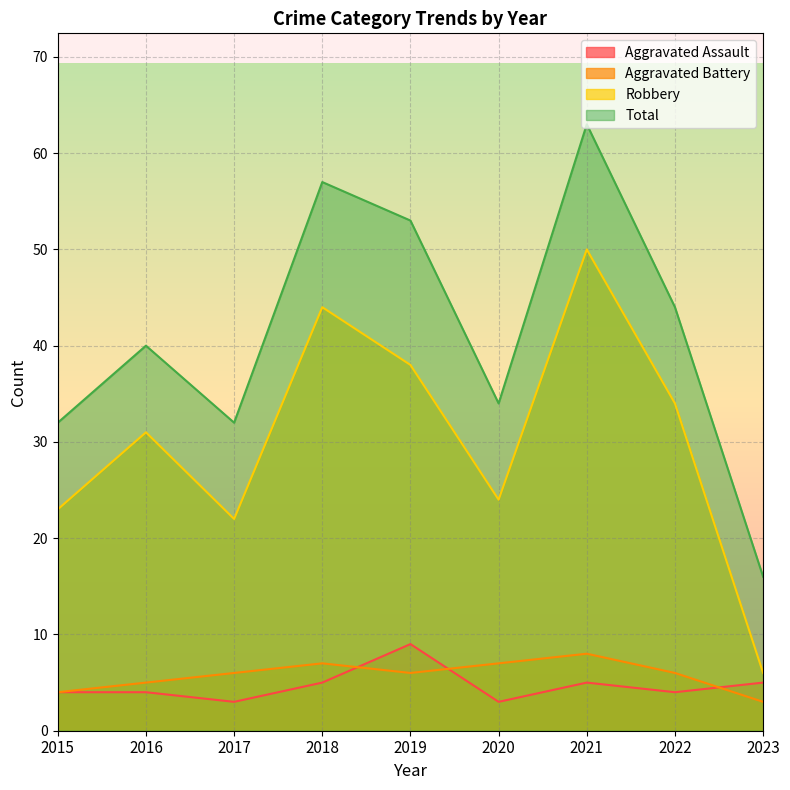

Which series changed the most between 2017 and 2019?

Total